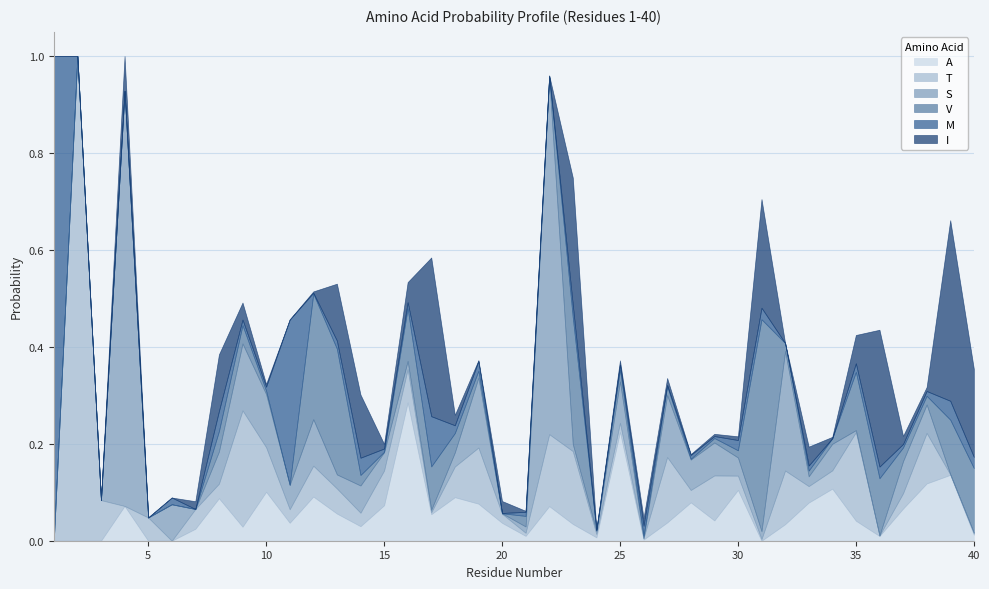

What is the total value across all series at 29?

0.2